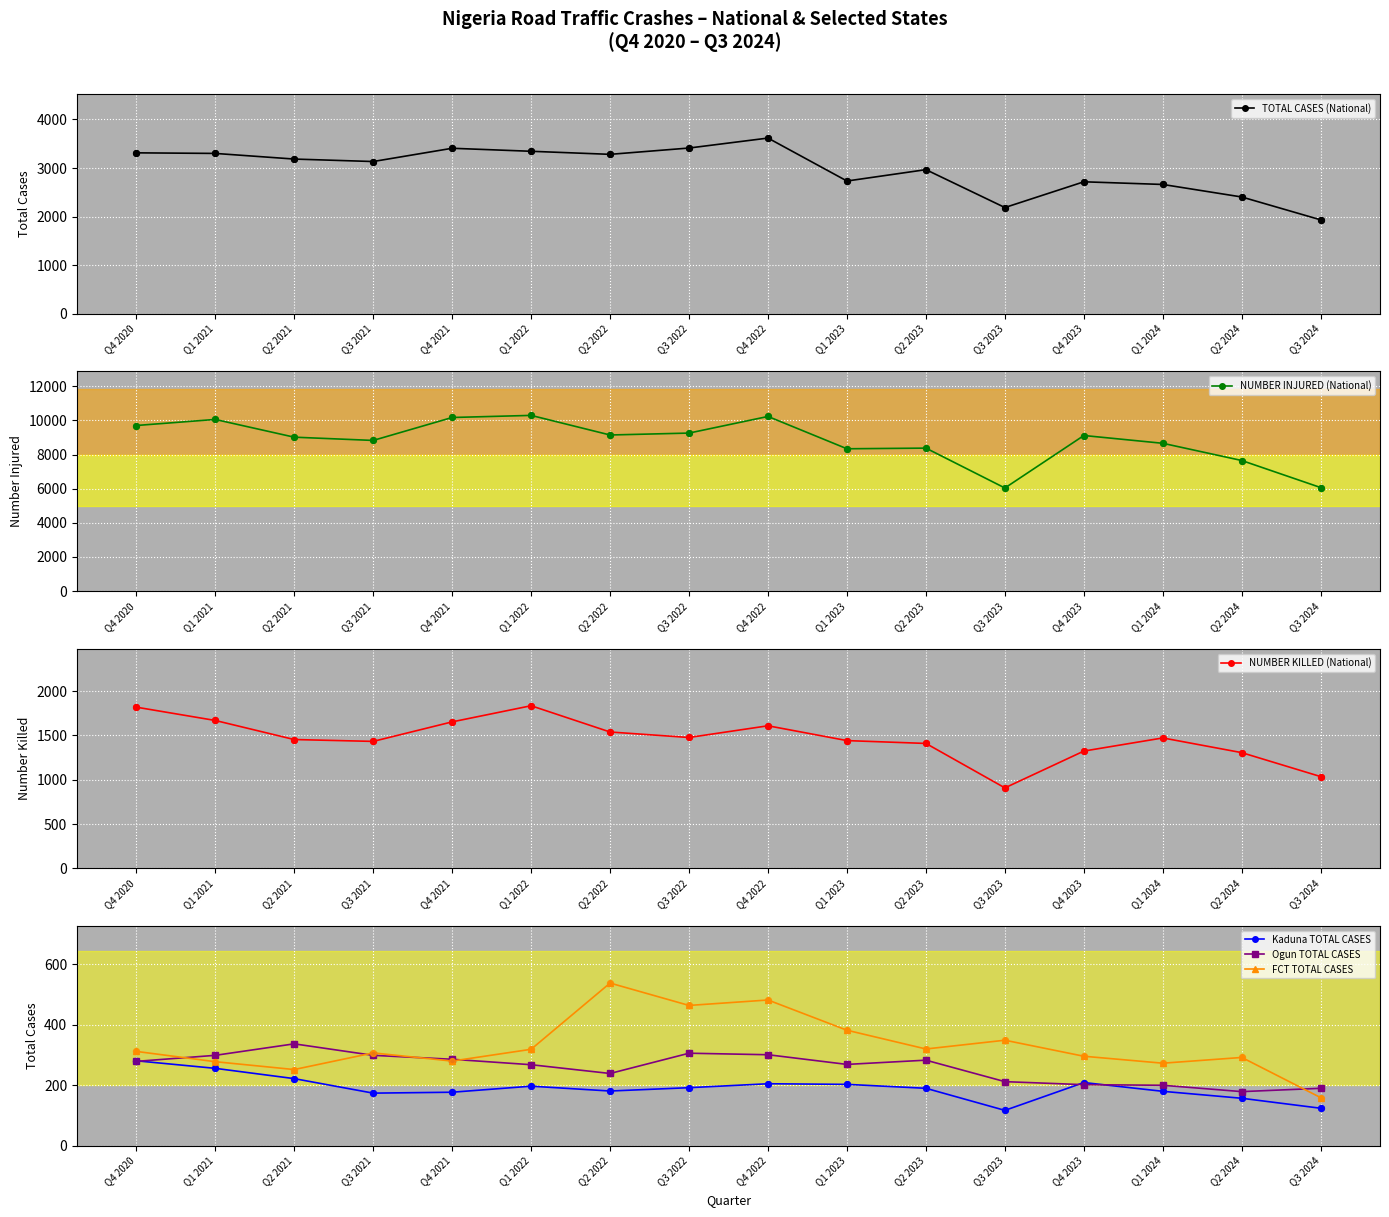

Which series has the largest Y range (max minus min)?

NUMBER INJURED (National)